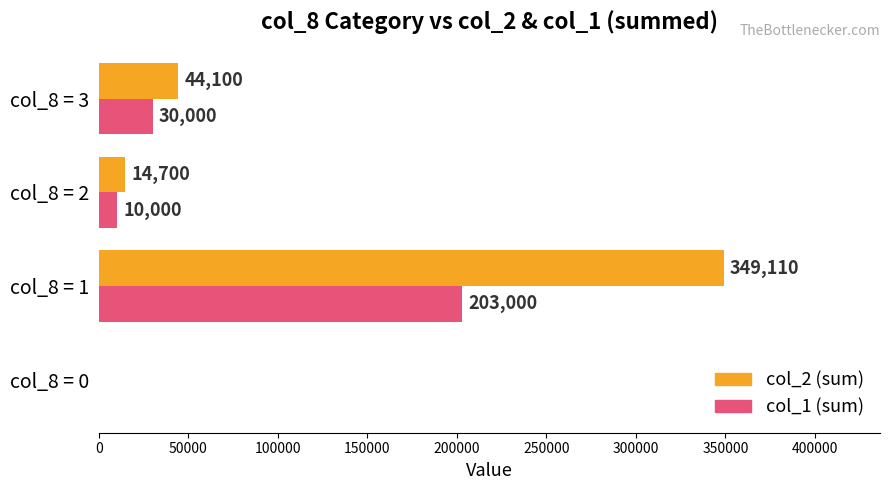

True or false: col_1 (sum) has a value of 352686 at col_8 = 1.

False